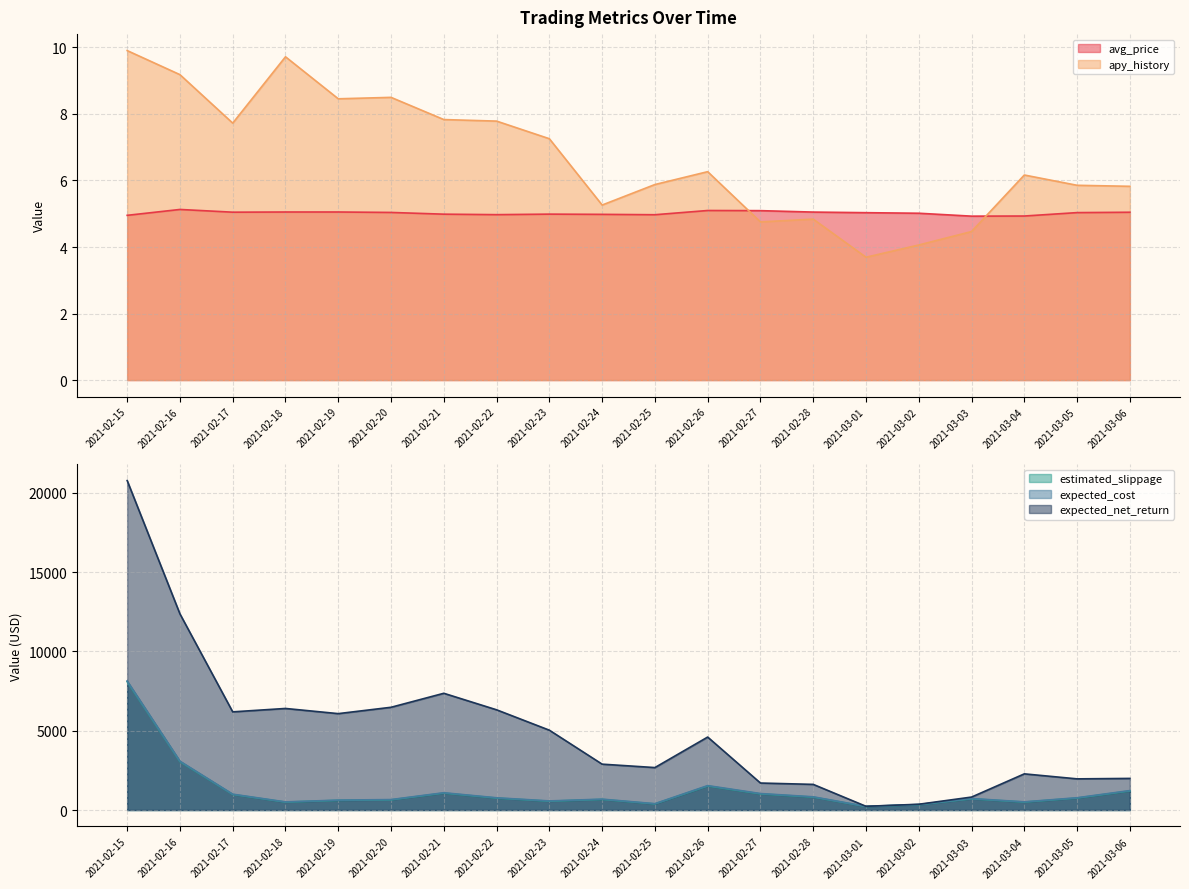

Where is the first local minimum for avg_price?

2021-02-17